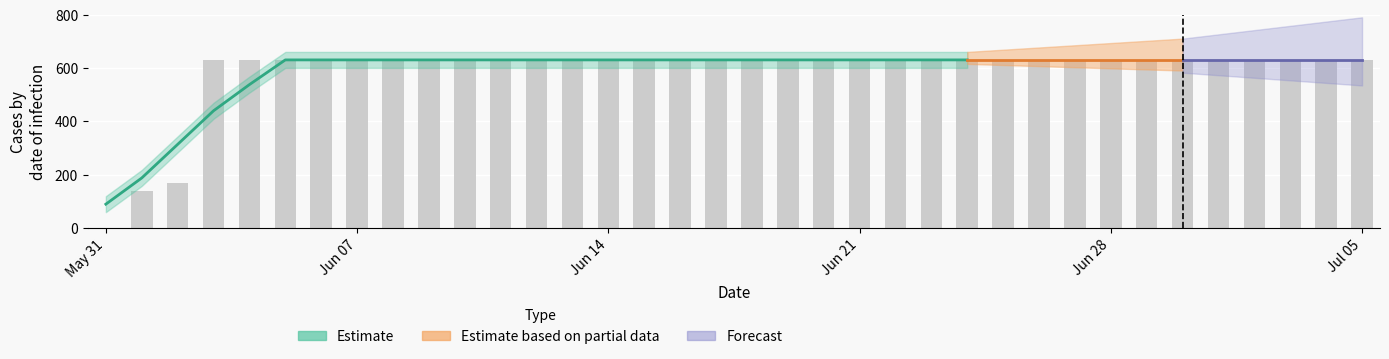

The value at 2020-06-26 is 1052. True or false?

False